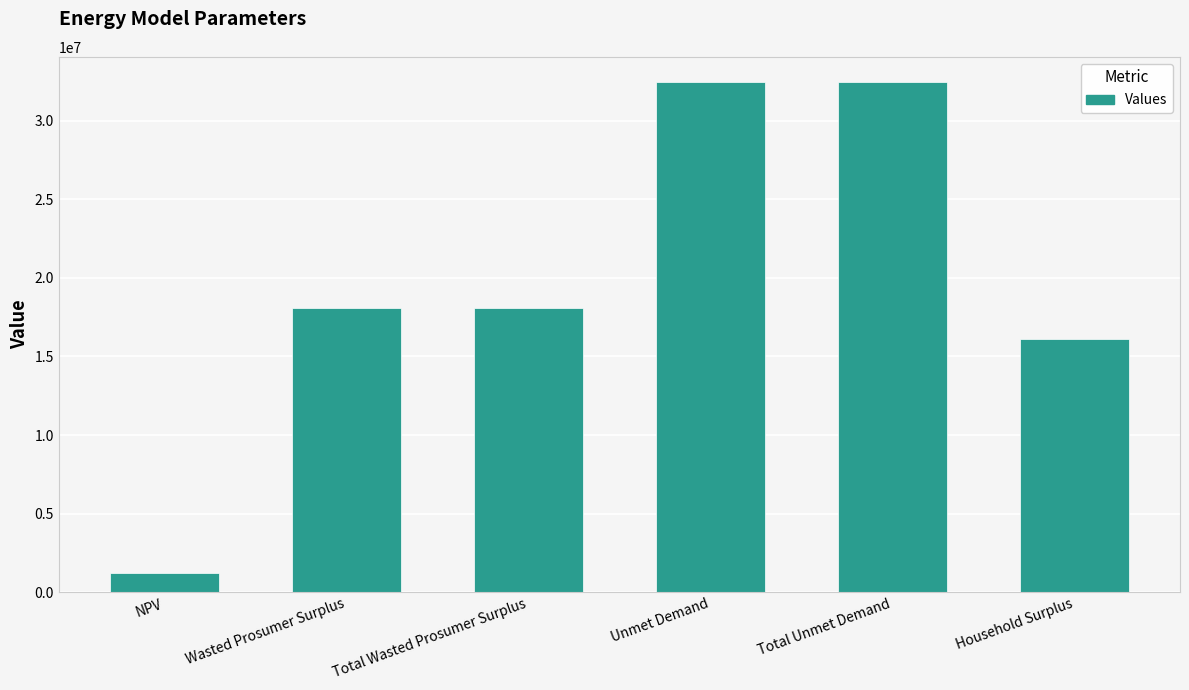

Does the chart contain any negative values?

No